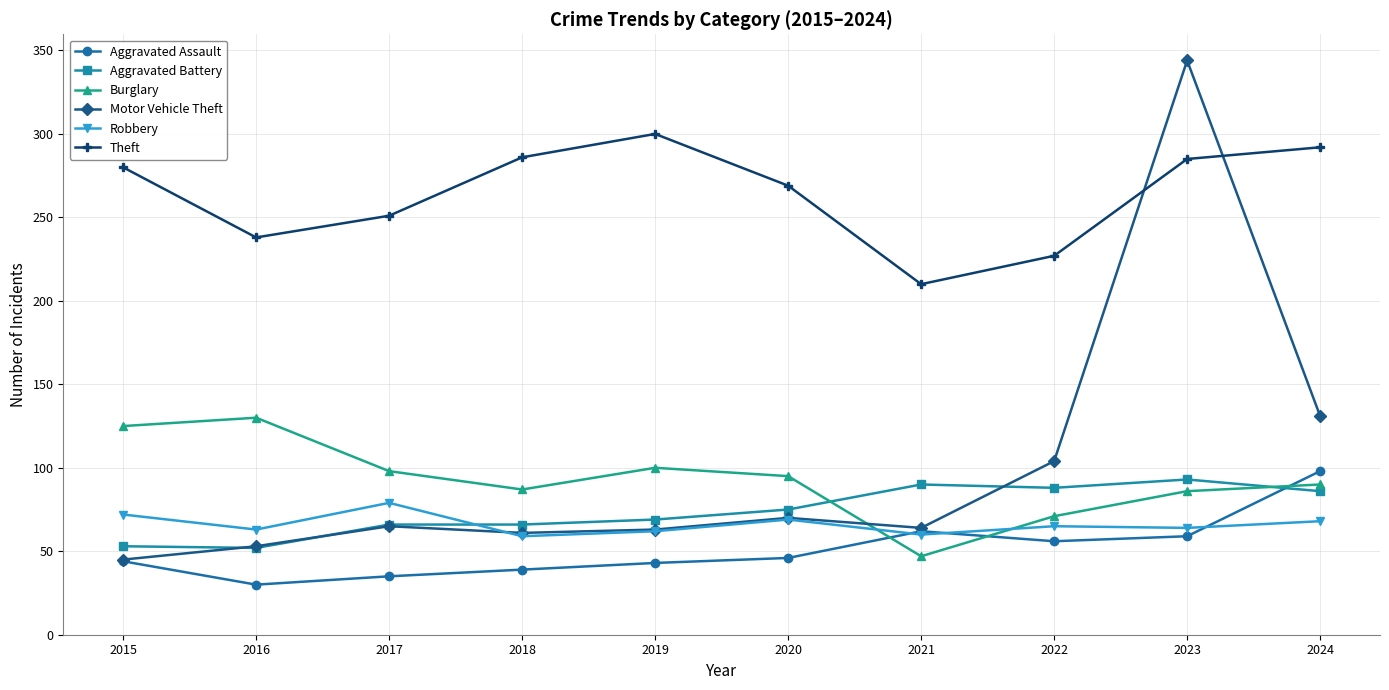

True or false: Motor Vehicle Theft has a value of 30 at 2015.

False